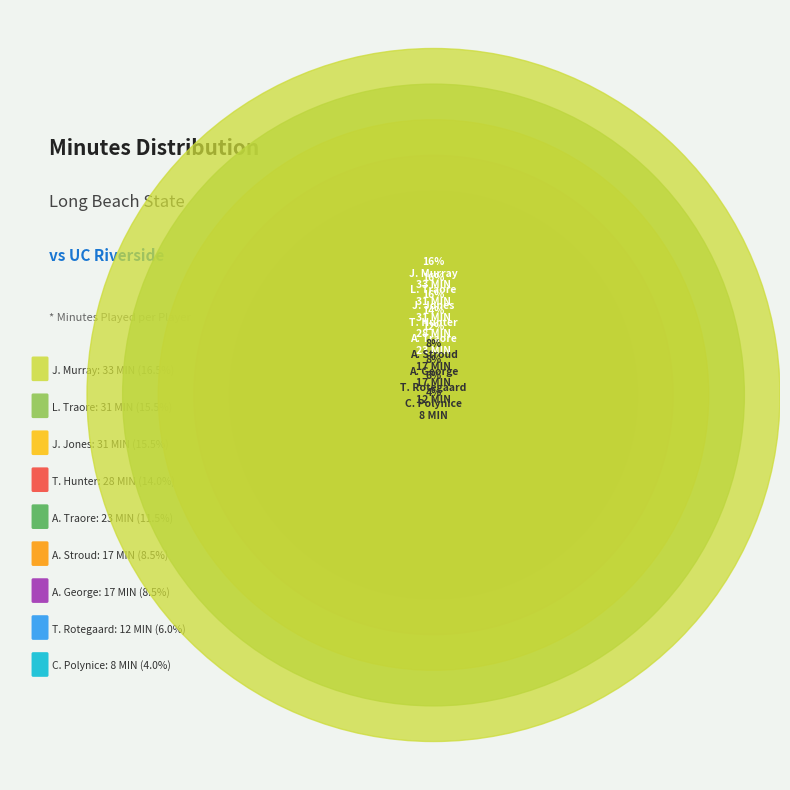

To the nearest percent, what portion does C. Polynice represent?

4%